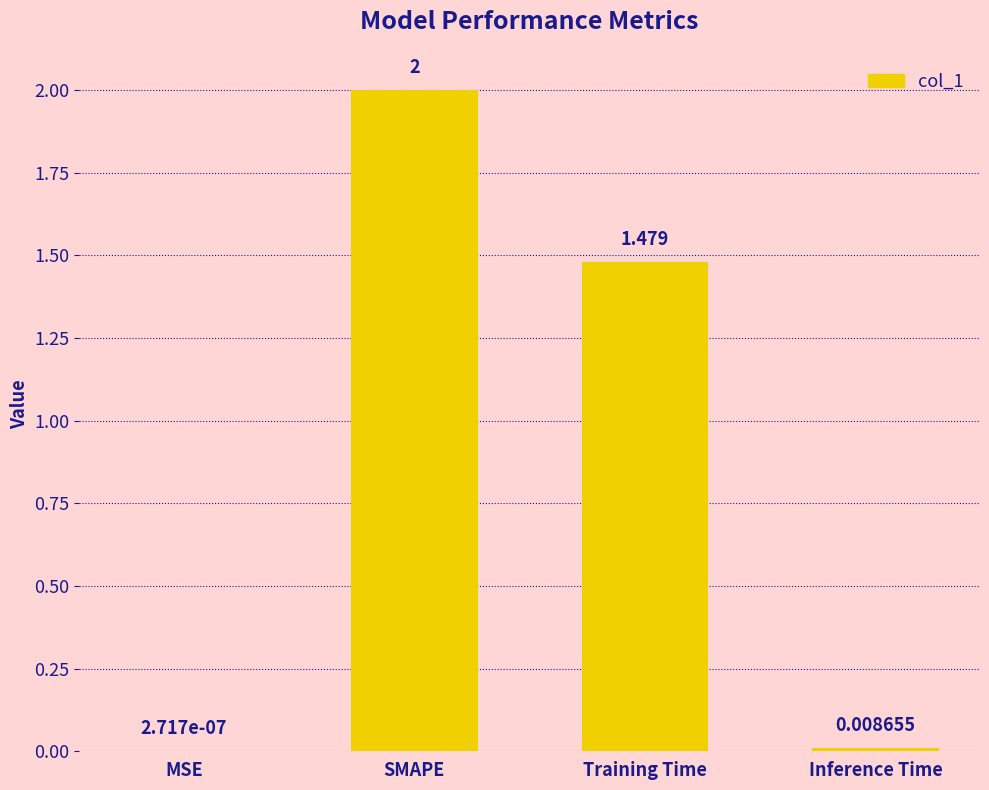

Which has a higher value, Inference Time or SMAPE?

SMAPE